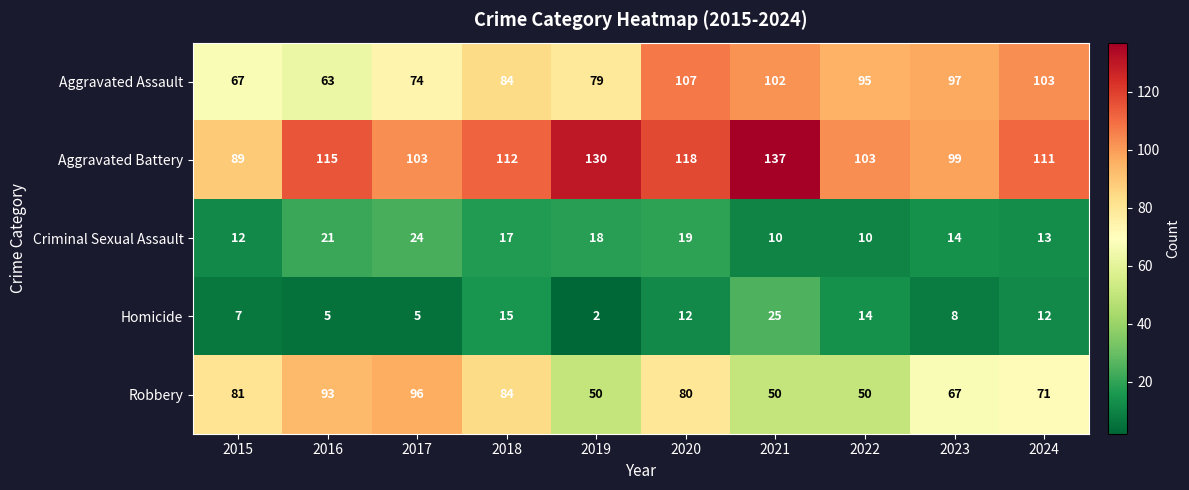

What is the sum of all Aggravated Assault values?

871